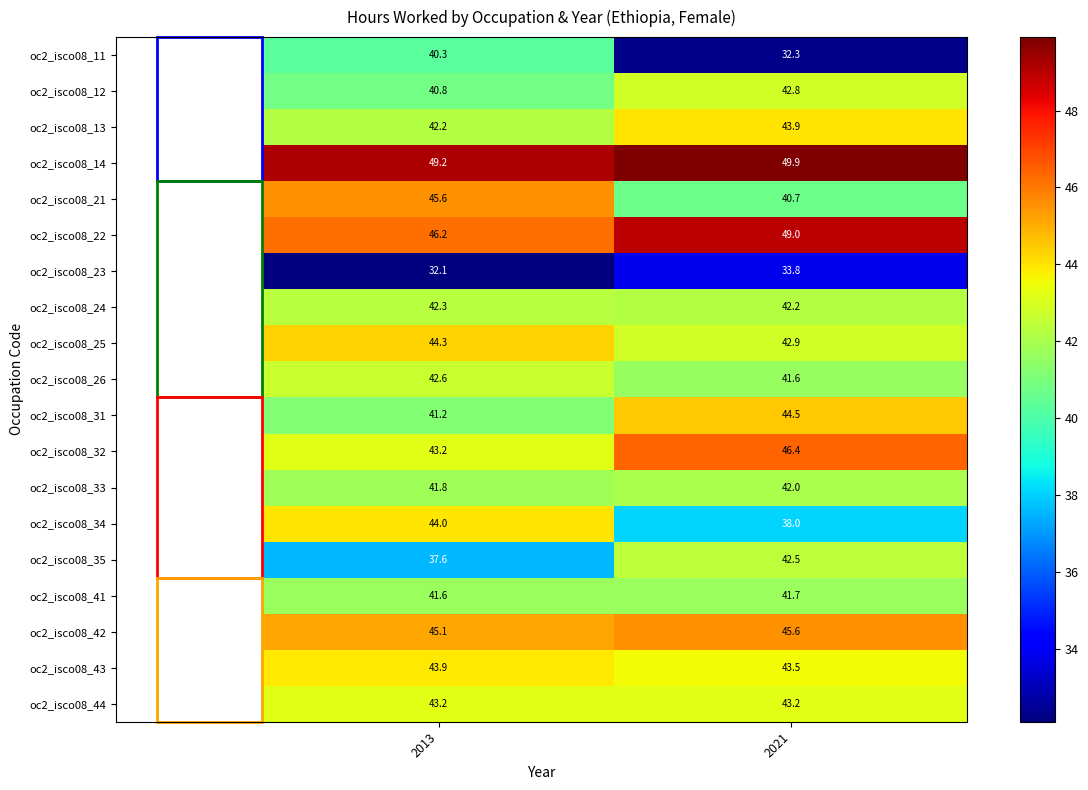

Rank the categories by oc2_isco08_22 value from lowest to highest.

2013, 2021